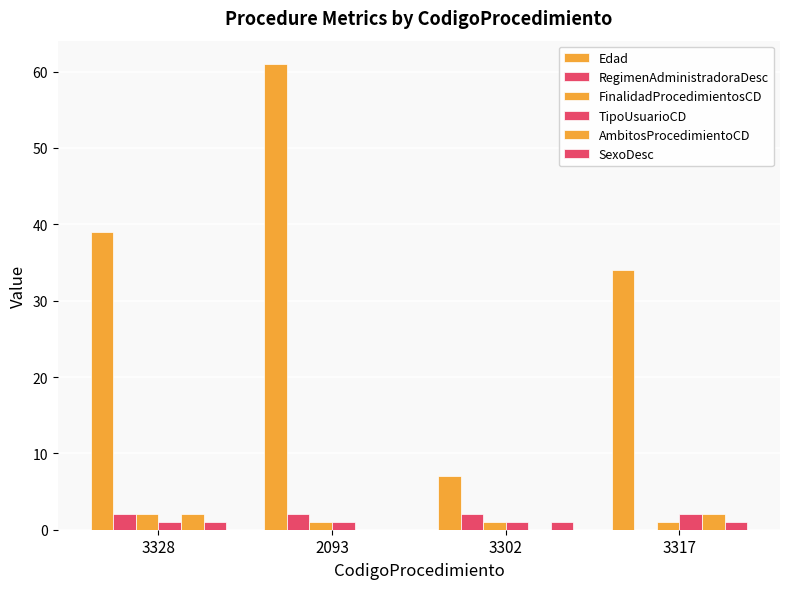

What is the difference between the highest and lowest values at 3317?

34